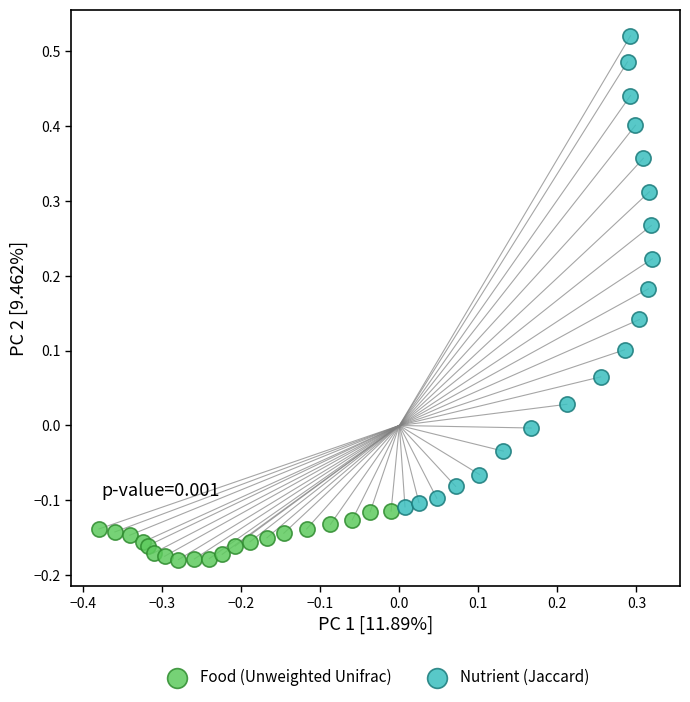

Which series contains the highest Y value?

Nutrient (Jaccard)